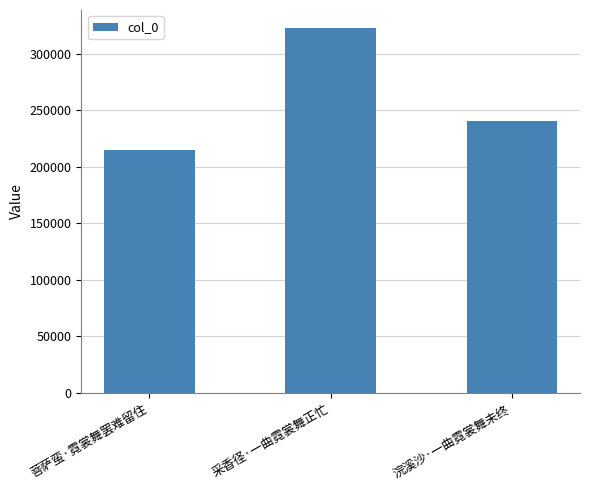

What is the change in value from 菩萨蛮·霓裳舞罢难留住 to 浣溪沙·一曲霓裳舞未终?

+26009